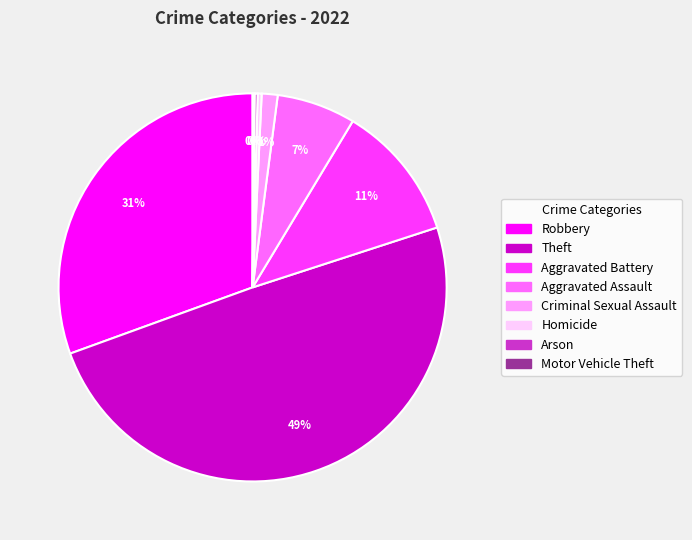

True or false: Robbery accounts for 38% of the total.

False